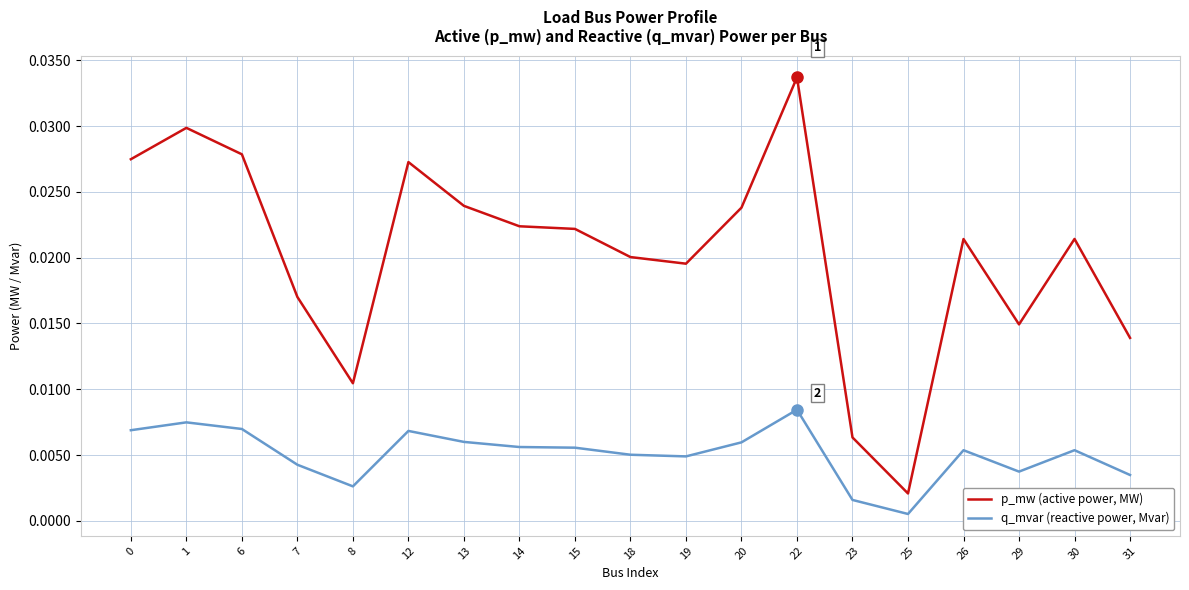

Which series has the largest total across all categories?

p_mw (active power, MW)